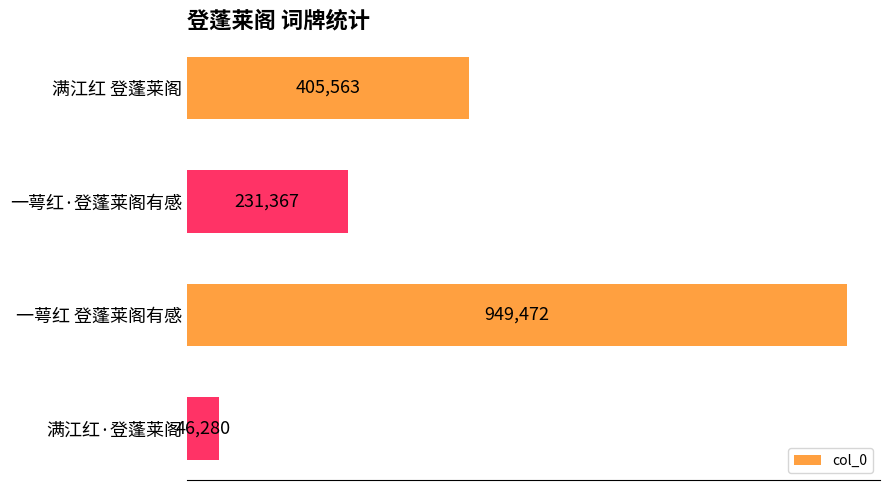

Reading top to bottom, transcribe all the data shown in this chart.

405563	231367	949472	46280